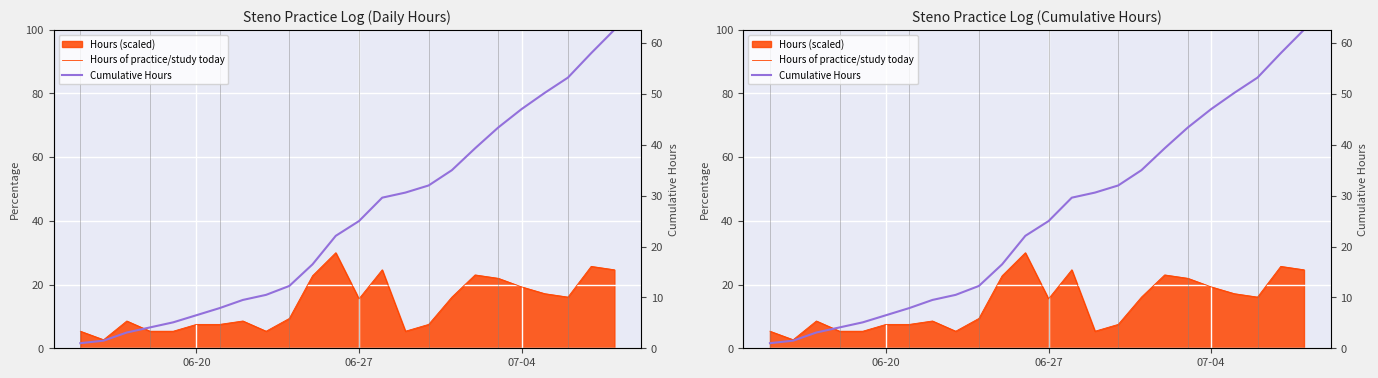

How many data points in Cumulative Hours are less than 25?

12